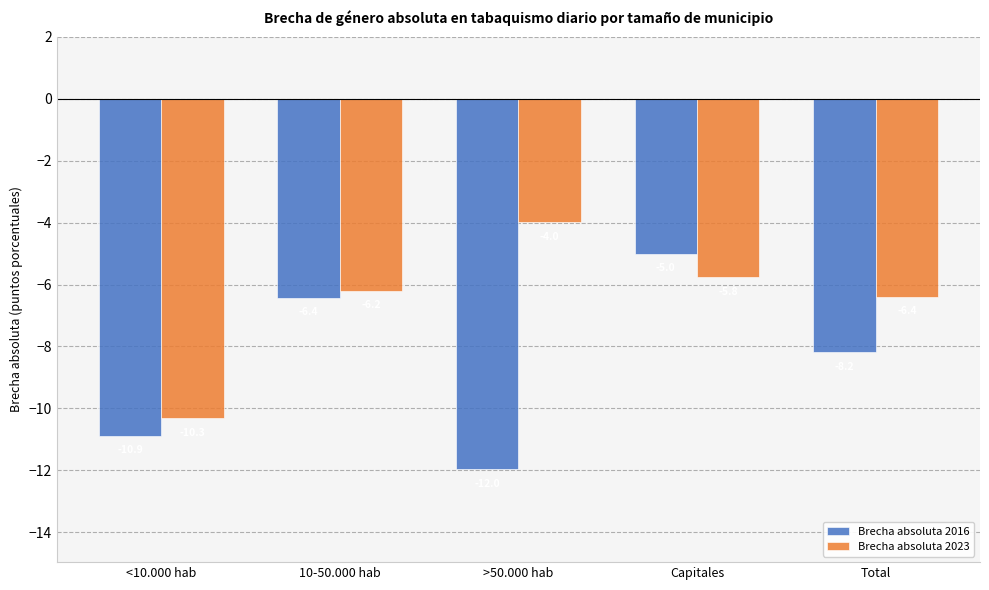

Which series has the largest total across all categories?

Brecha absoluta 2023